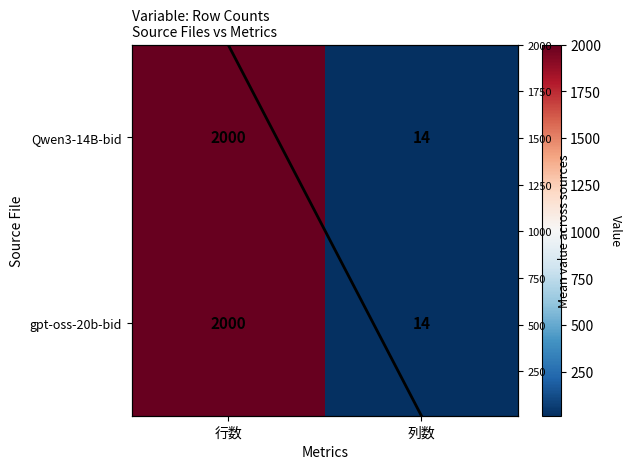

Which has a higher value, 行数 or 列数?

行数